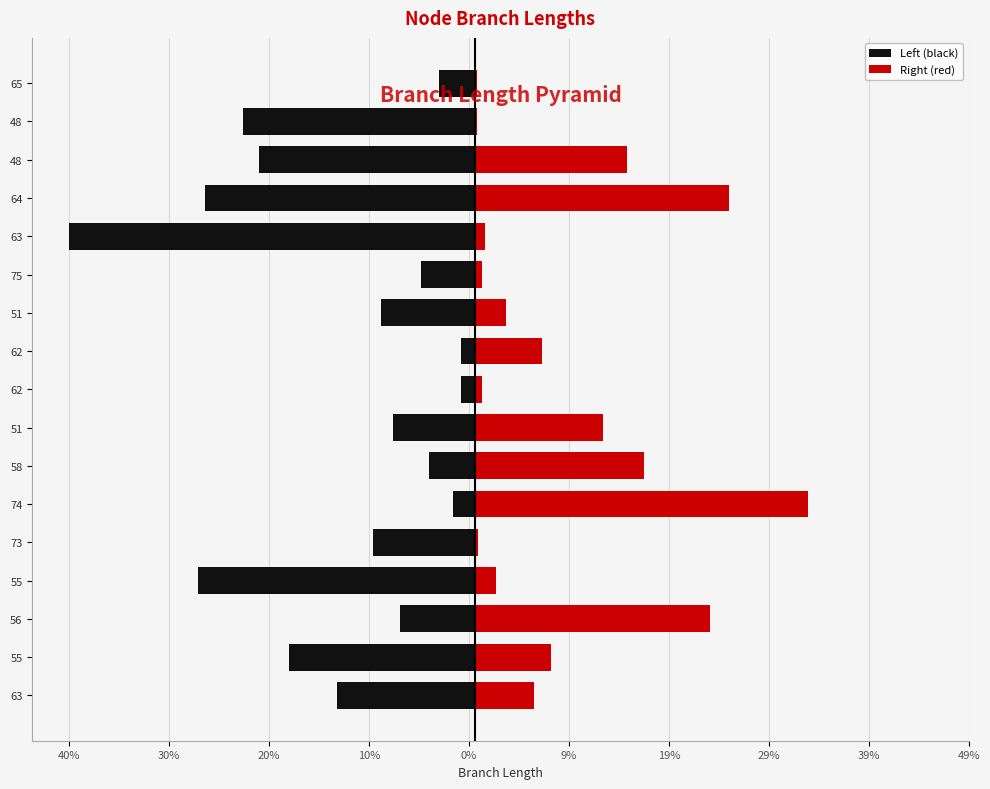

Between 64 and 58, which is larger?

58